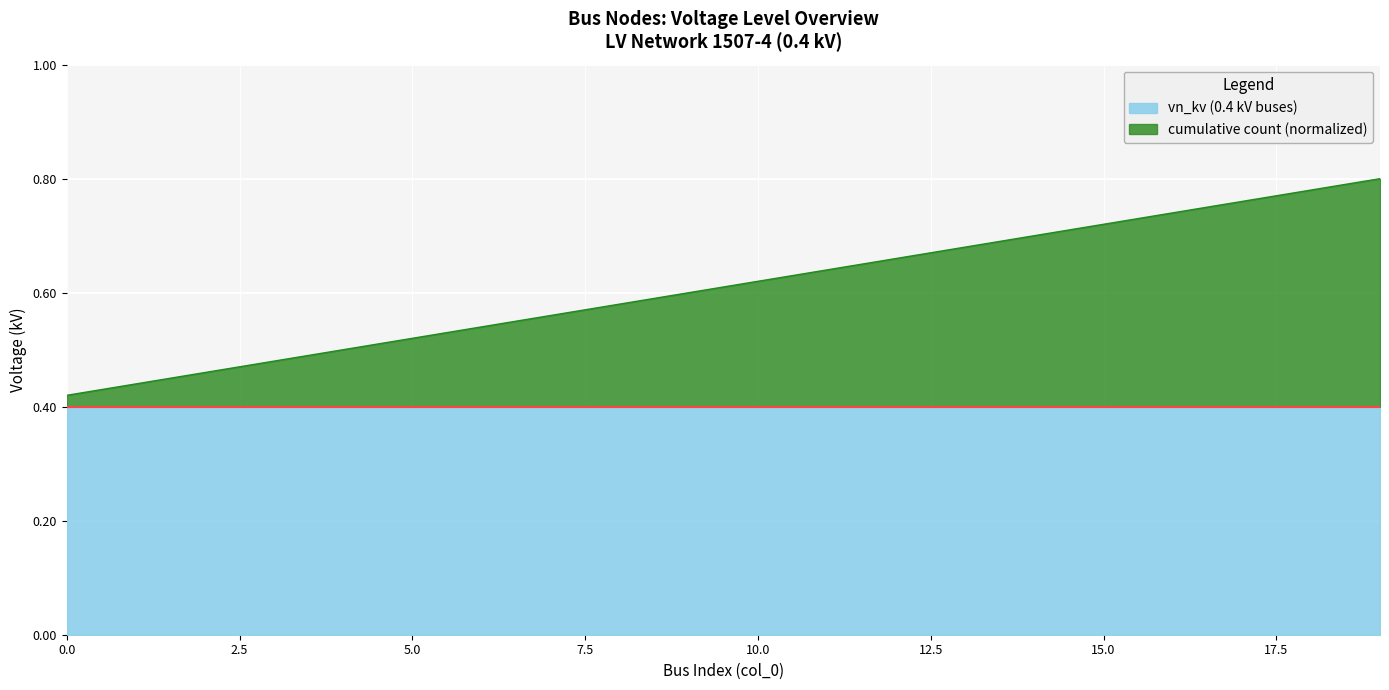

Is it true that the value at 17 is 0.3?

False